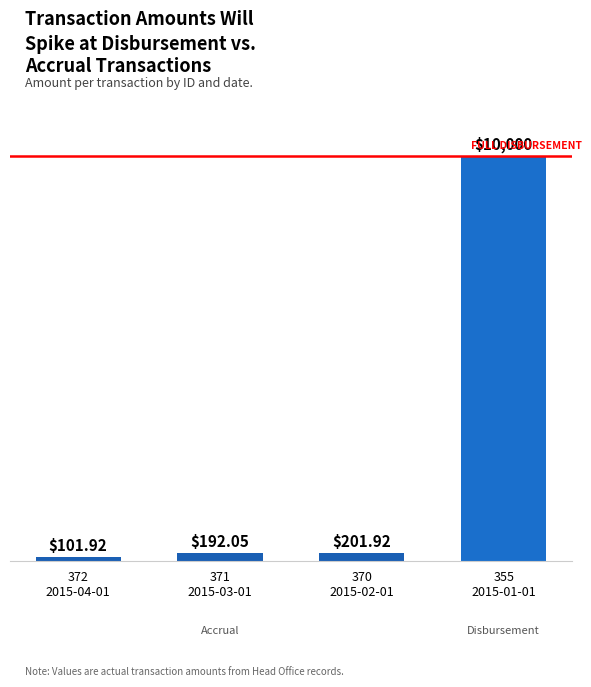

What is the difference between the second highest and second lowest values?

9.9